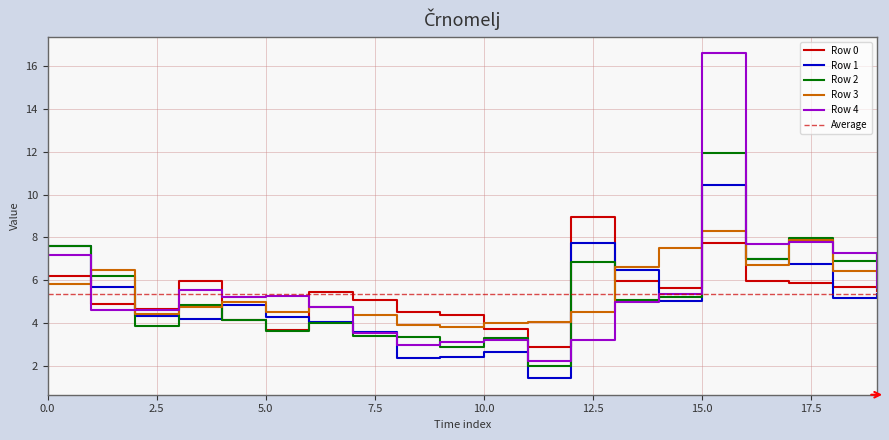

Between which two adjacent categories do Row 4 and Row 0 first intersect?

0 and 1